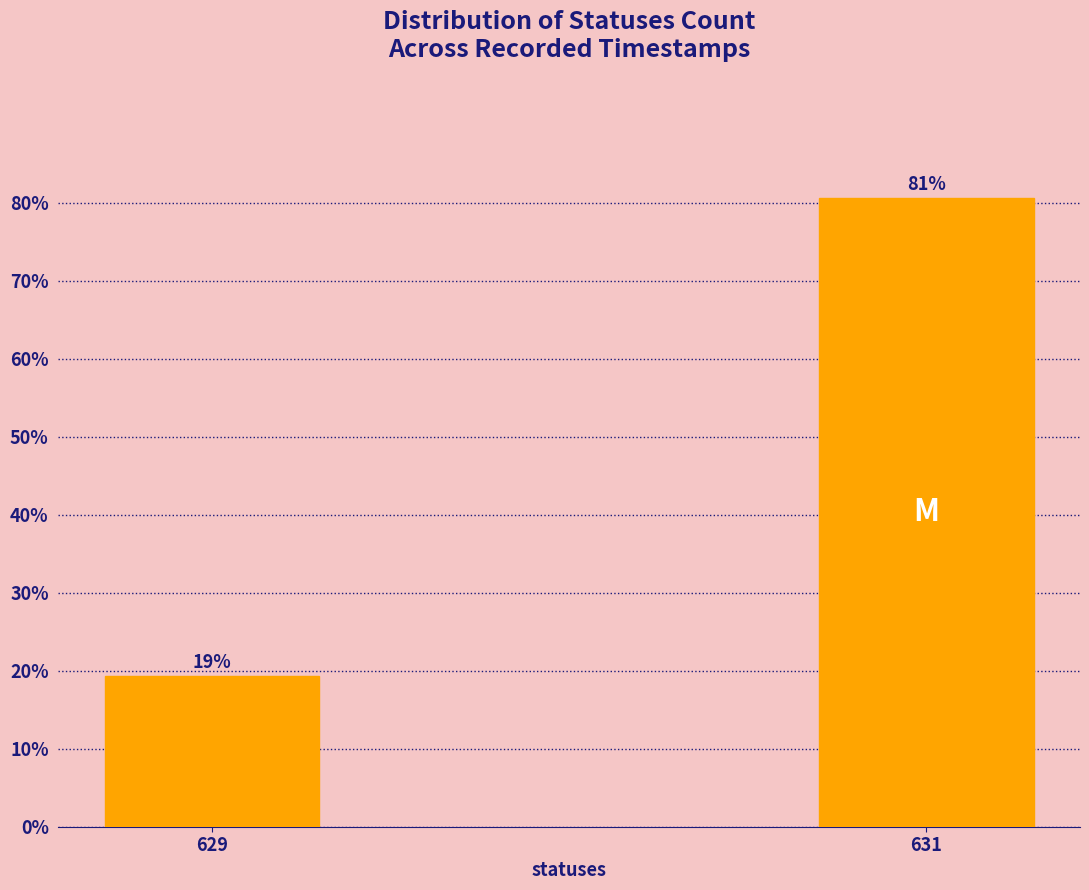

What is the value of the 1st bar from the left?

19.4